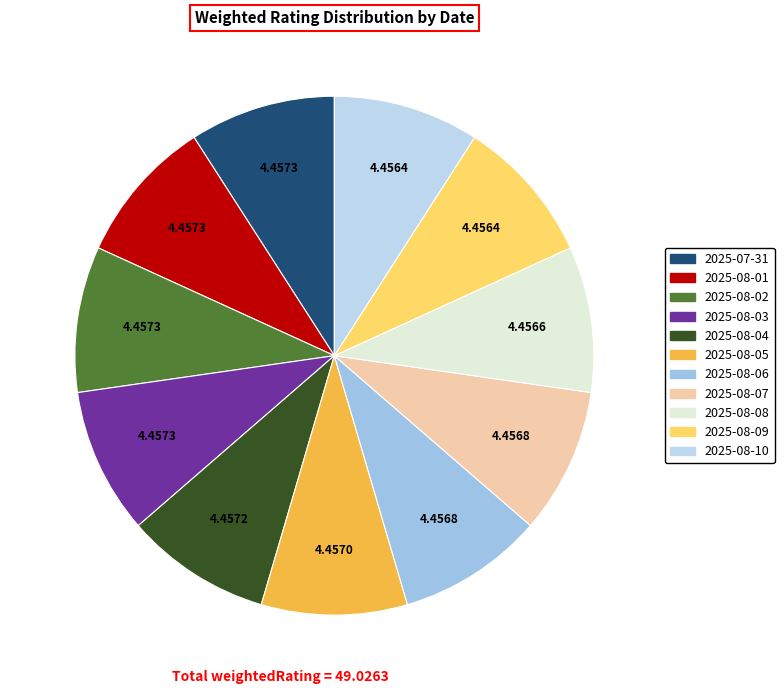

Which slice is the largest?

2025-08-01